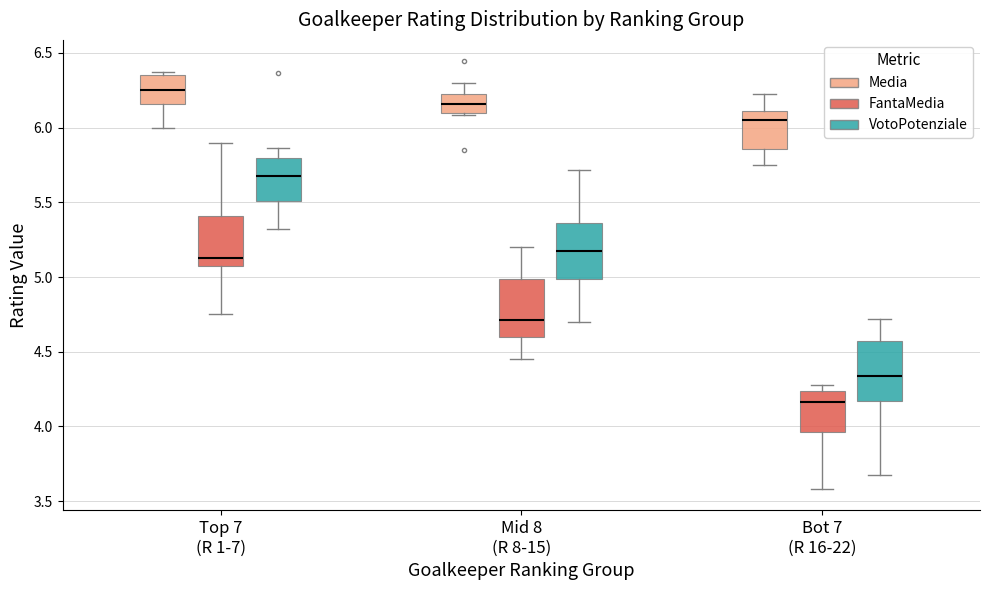

Reading left to right, read every box against the y-axis: the position of its median line, the range the box covers, and the ends of its whiskers. The values are not printed on the chart, so give them approximately, as read against the axis.

Top 7 (R 1-7) (Media): median 6.25, box 6.15 to 6.35, whiskers 6.00 to 6.40
Top 7 (R 1-7) (FantaMedia): median 5.15, box 5.10 to 5.40, whiskers 4.75 to 5.90
Top 7 (R 1-7) (VotoPotenziale): median 5.65, box 5.50 to 5.80, whiskers 5.30 to 5.85
Mid 8 (R 8-15) (Media): median 6.15, box 6.10 to 6.25, whiskers 6.10 to 6.30
Mid 8 (R 8-15) (FantaMedia): median 4.70, box 4.60 to 5.00, whiskers 4.45 to 5.20
Mid 8 (R 8-15) (VotoPotenziale): median 5.15, box 5.00 to 5.35, whiskers 4.70 to 5.70
Bot 7 (R 16-22) (Media): median 6.05, box 5.85 to 6.10, whiskers 5.75 to 6.20
Bot 7 (R 16-22) (FantaMedia): median 4.15, box 3.95 to 4.25, whiskers 3.60 to 4.30
Bot 7 (R 16-22) (VotoPotenziale): median 4.35, box 4.15 to 4.55, whiskers 3.70 to 4.70